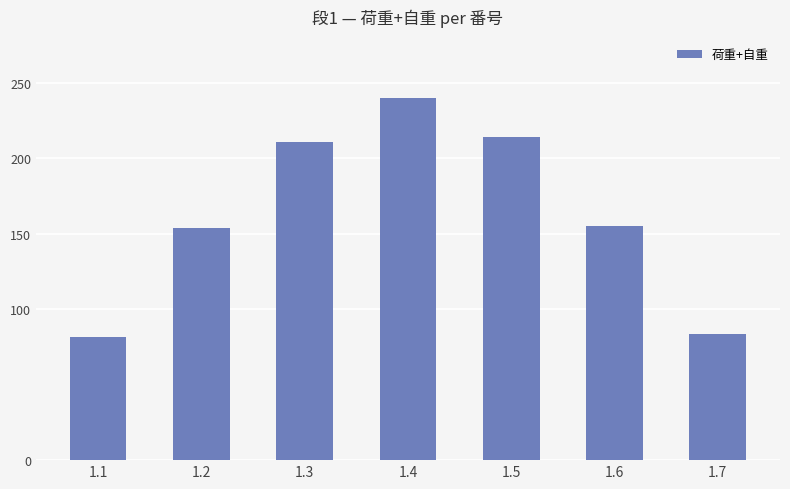

What is the smallest value displayed?

81.7